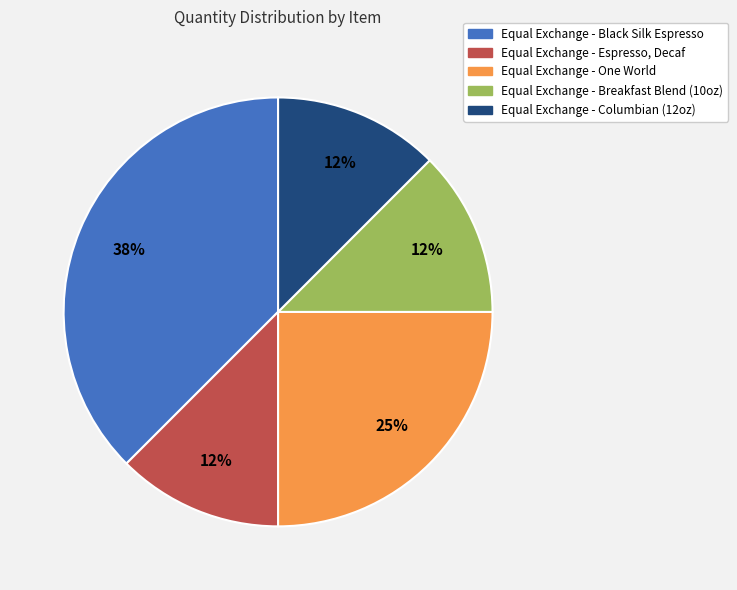

True or false: Equal Exchange - Columbian (12oz) accounts for 12% of the total.

True